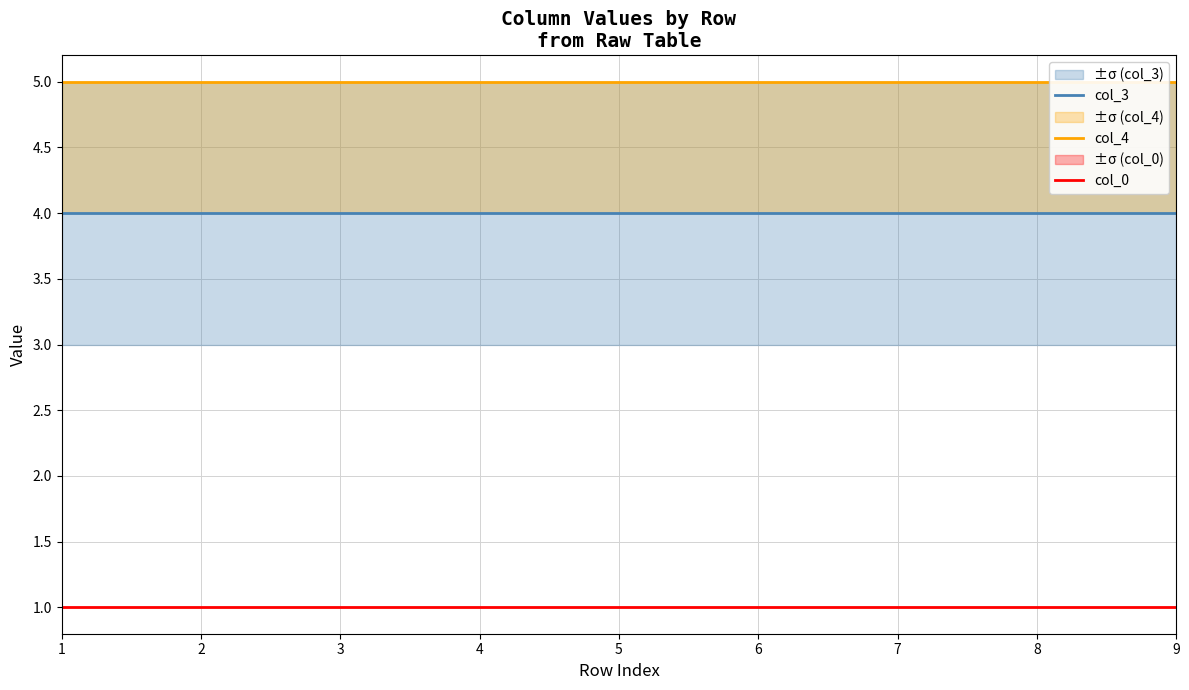

True or false: col_4 has a value of 5 at 5.

True